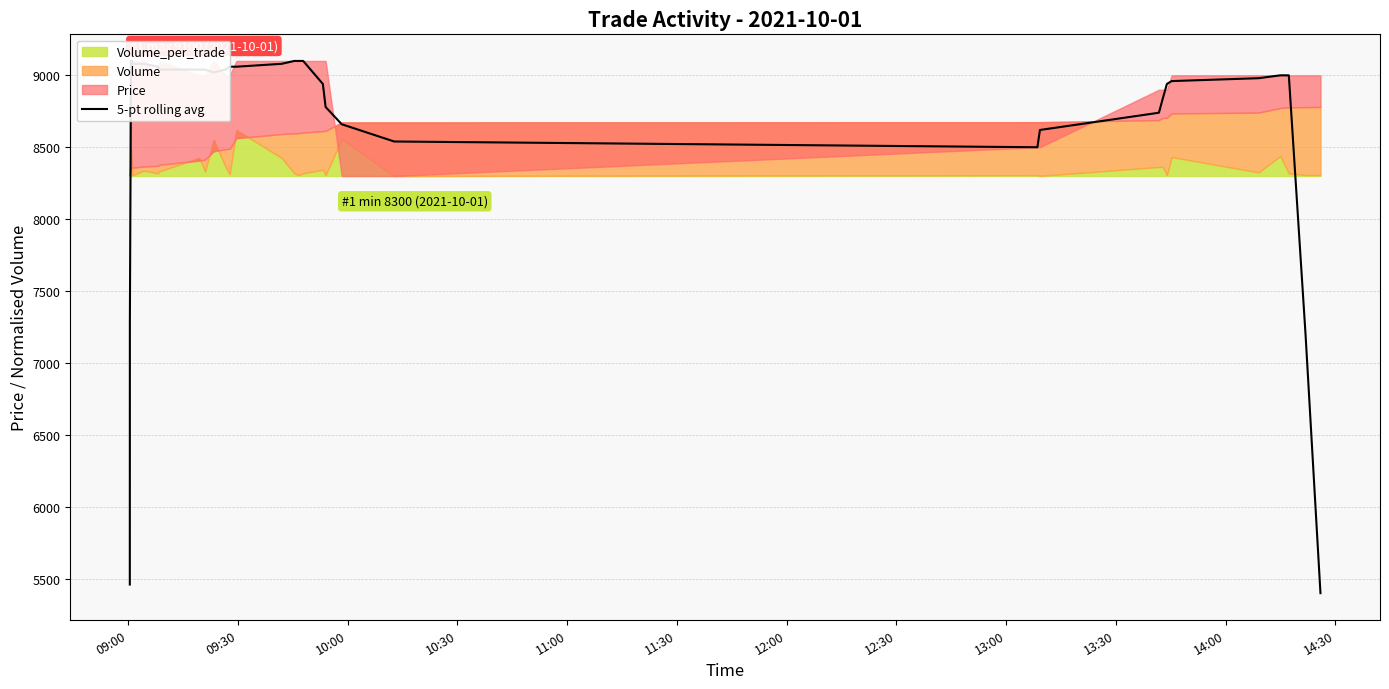

What is the value of the 23rd point from the left?

8500